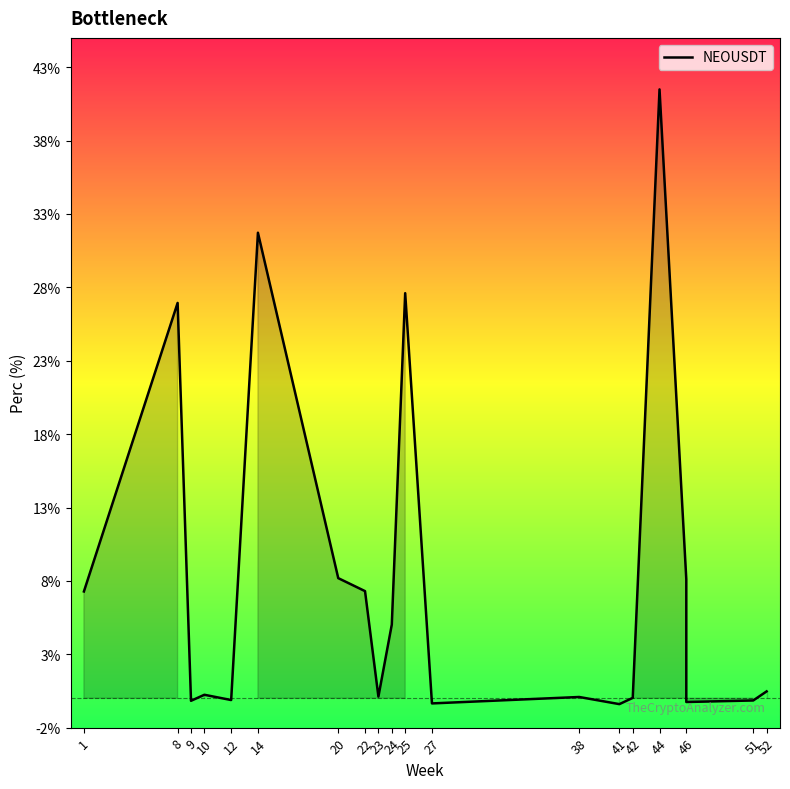

True or false: the data shows 13.4 at 46.

False